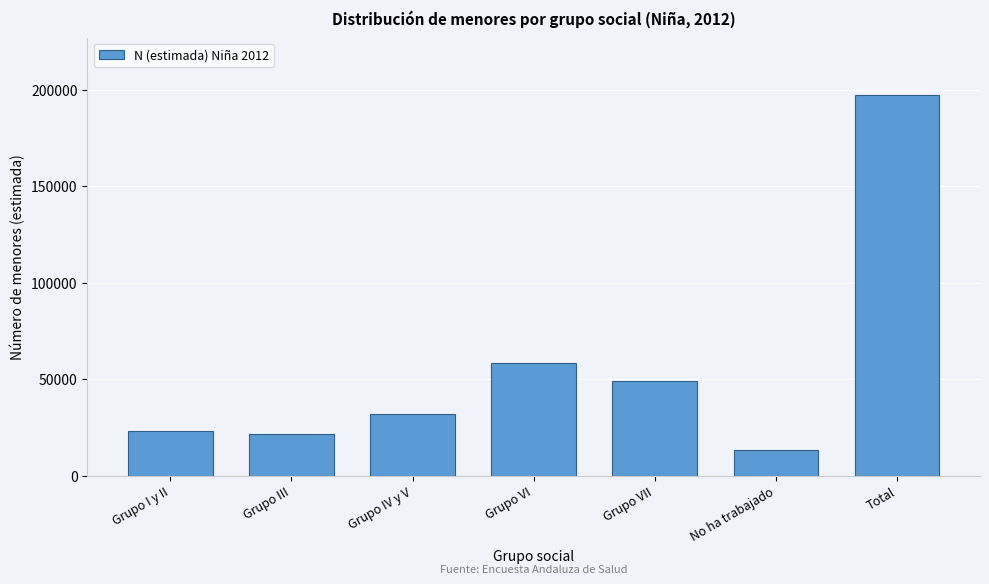

Reading left to right, transcribe all the data shown in this chart.

Grupo I y II=23211	Grupo III=21445	Grupo IV y V=31762	Grupo VI=58585	Grupo VII=49026	No ha trabajado=13301	Total=197330